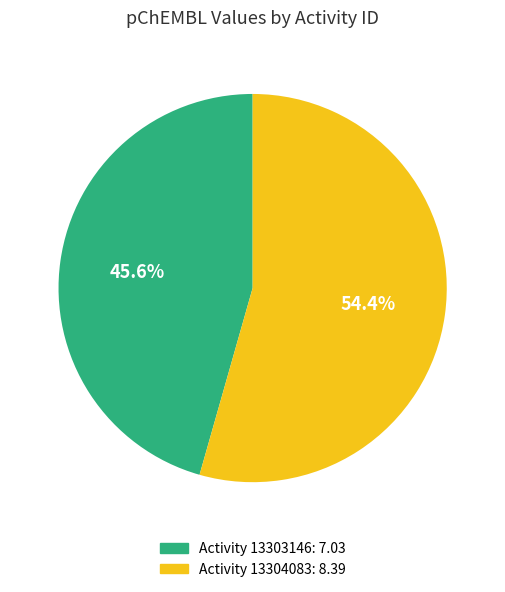

Does any single category account for the majority?

Yes